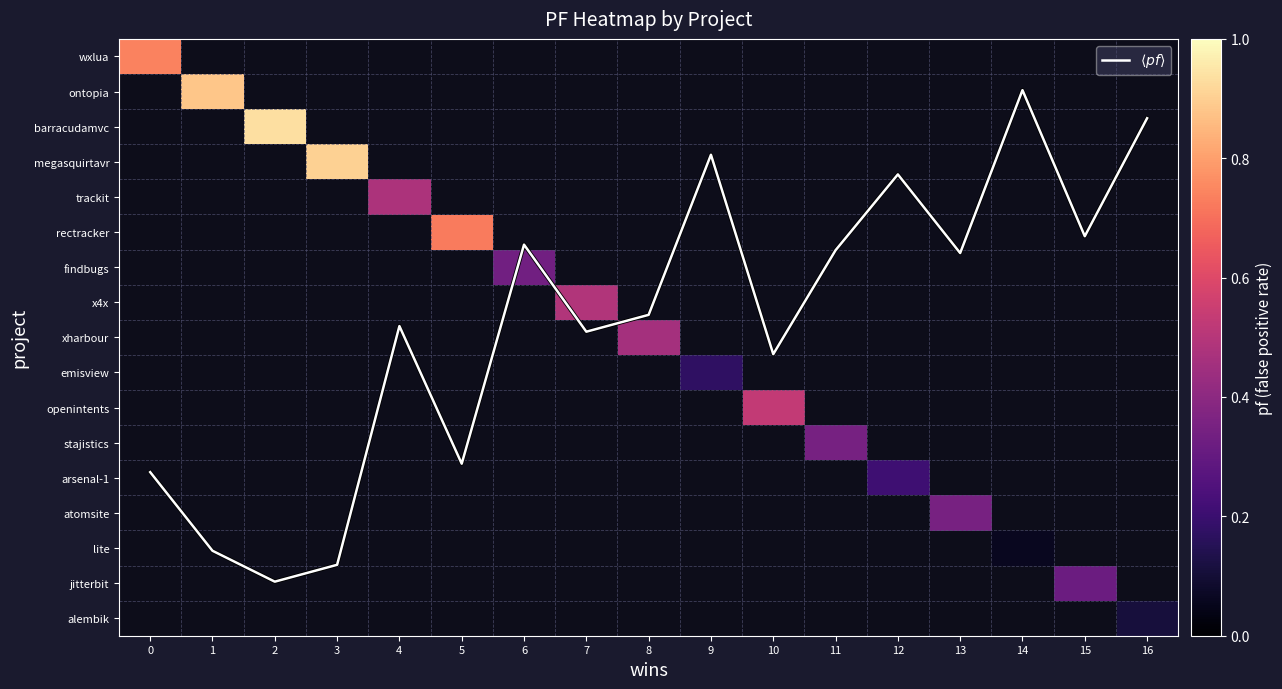

At 12, list the series in order from largest to smallest.

$\langle pf \rangle$, wxlua, ontopia, barracudamvc, megasquirtavr, trackit, rectracker, findbugs, x4x, xharbour, emisview, openintents, stajistics, arsenal-1, atomsite, lite, jitterbit, alembik